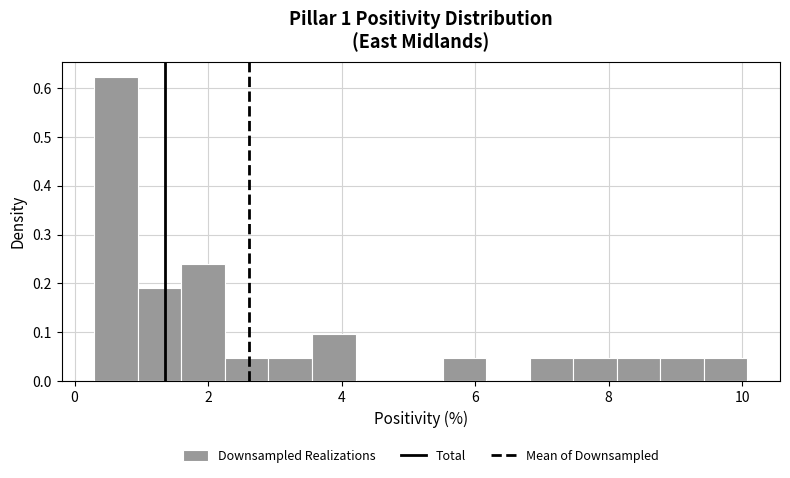

Read against the x-axis, roughly where is the centre of the tallest bar?

0.6